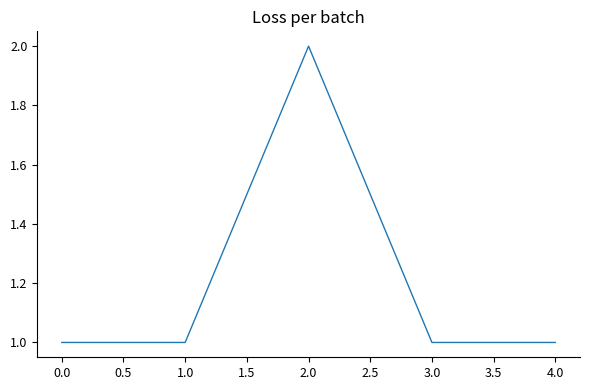

What position from the left is 0.0?

1